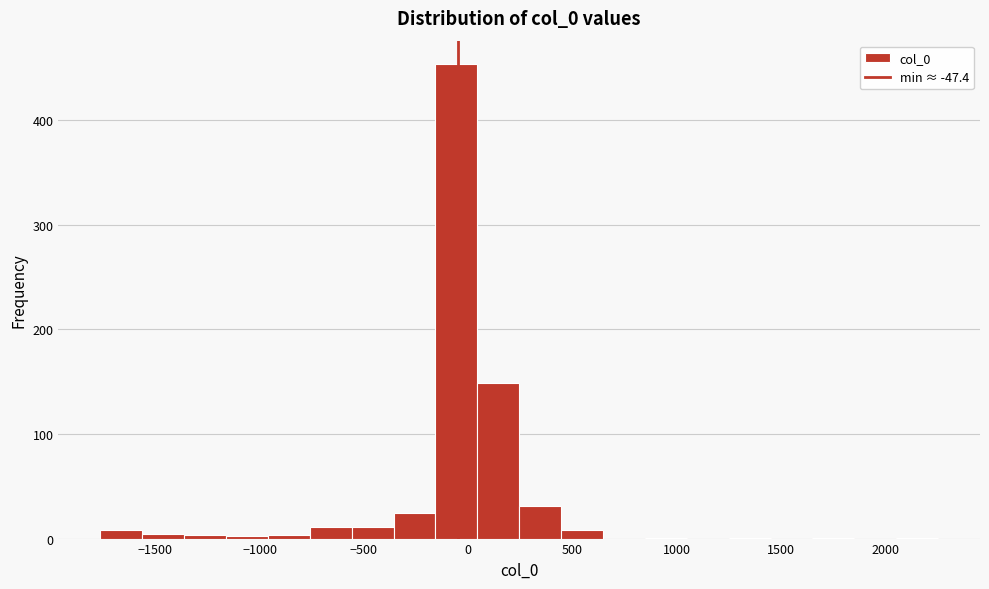

Reading left to right, transcribe this chart: for each bar, give the range it covers on the x-axis and its height. Neither the bar edges nor the heights are printed on the chart, so give them approximately, as read against the axes.

-1750 to -1550: under 10
-1550 to -1350: under 10
-1350 to -1150: under 10
-1150 to -950: under 10
-950 to -750: under 10
-750 to -550: 10
-550 to -350: 10
-350 to -150: 20
-150 to 50: 450
50 to 250: 150
250 to 450: 30
450 to 650: under 10
650 to 850: 0
850 to 1050: under 10
1050 to 1250: 0
1250 to 1450: under 10
1450 to 1650: 0
1650 to 1850: under 10
1850 to 2050: 0
2050 to 2250: under 10